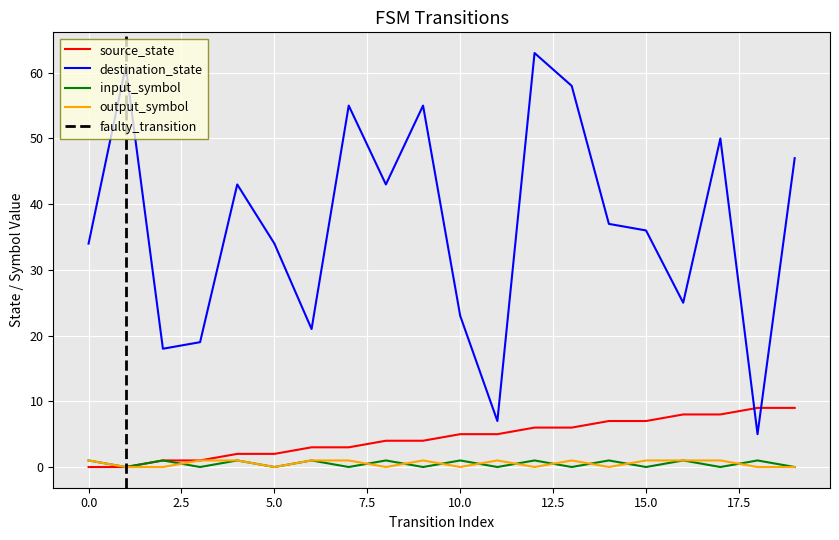

Reading left to right, what are all the values shown in this chart?

source_state: 0	0	1	1	2	2	3	3	4	4	5	5	6	6	7	7	8	8	9	9
destination_state: 34	61	18	19	43	34	21	55	43	55	23	7	63	58	37	36	25	50	5	47
input_symbol_num: 1	0	1	0	1	0	1	0	1	0	1	0	1	0	1	0	1	0	1	0
output_symbol_num: 1	0	0	1	1	0	1	1	0	1	0	1	0	1	0	1	1	1	0	0